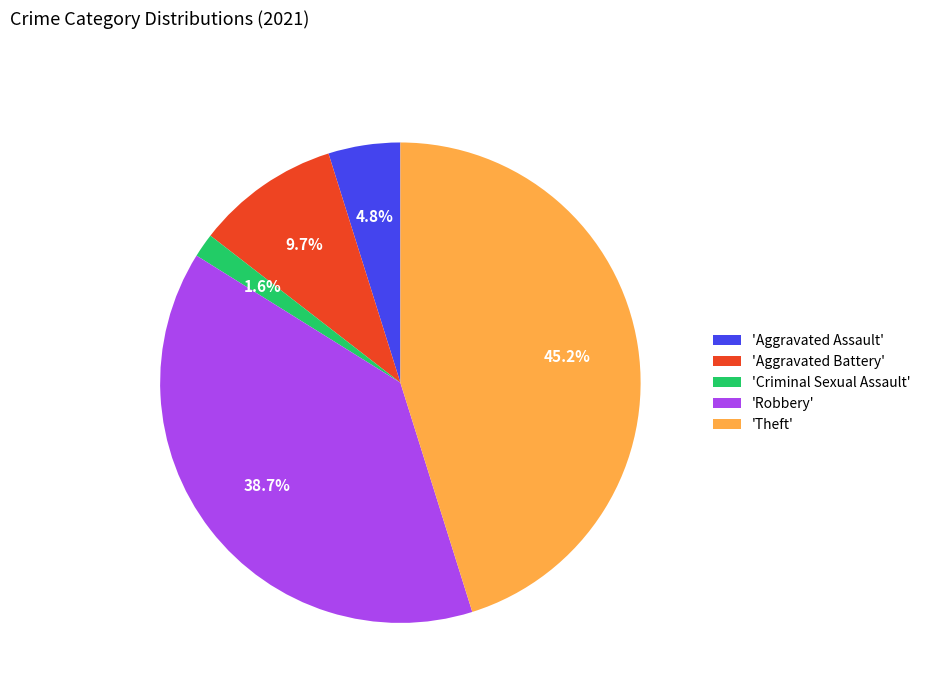

Is there a majority slice in this chart?

No